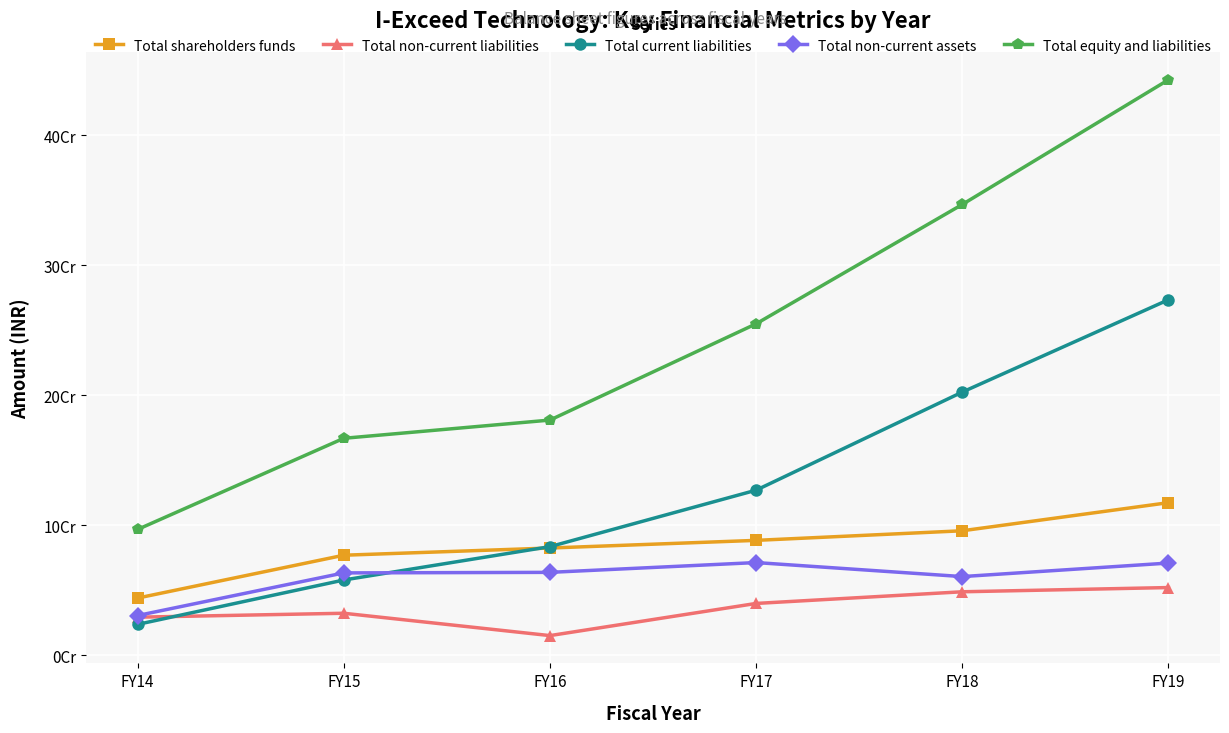

Which series has the widest spread of values?

Total equity and liabilities